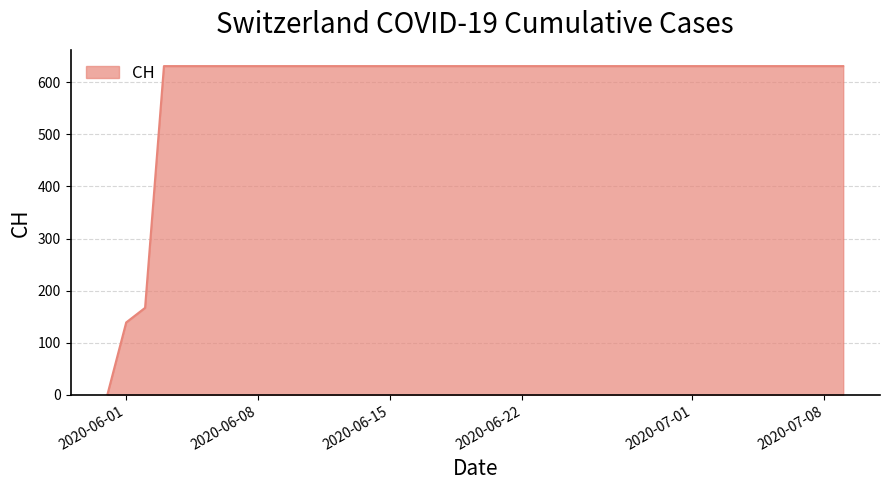

What is the sum of all values?

23653